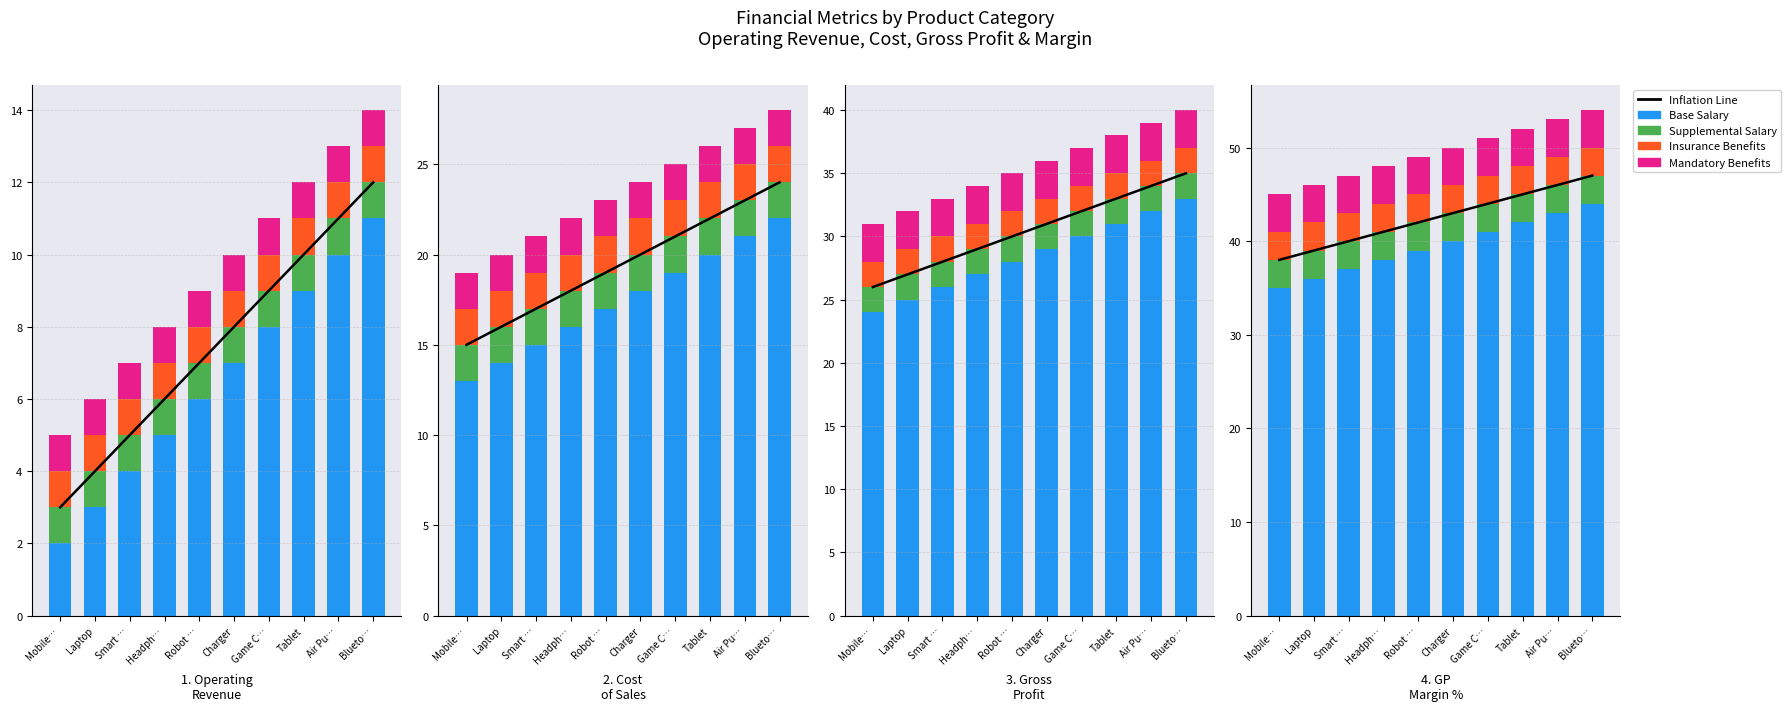

Which series has the largest total across all categories?

Base Salary